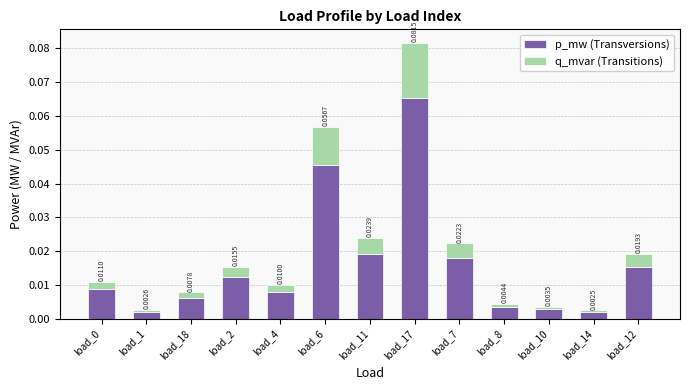

At which category is the sum across all series the highest?

load_17